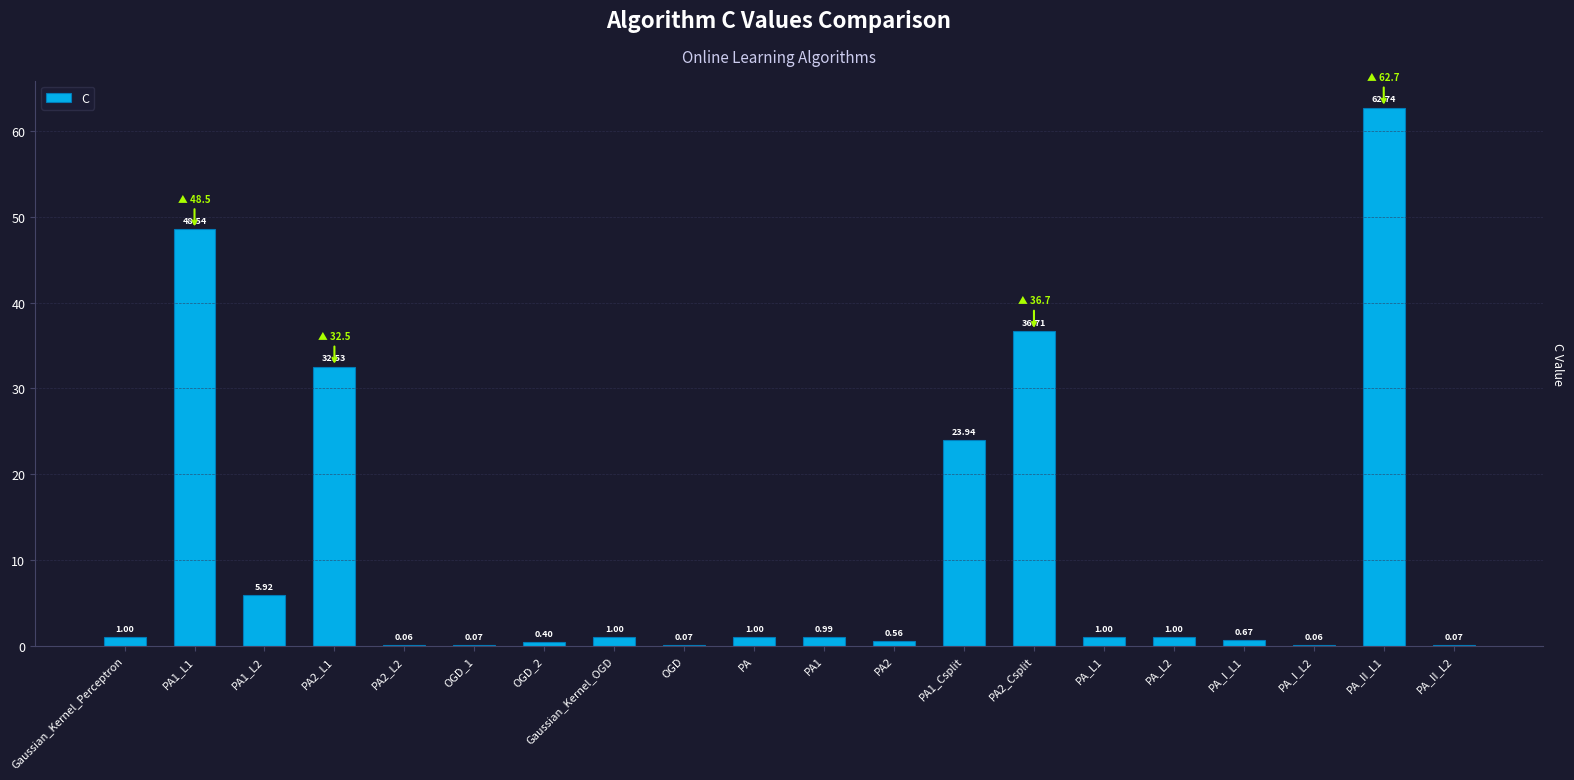

What is the sum of the values at OGD_1 and PA_L1?

1.1